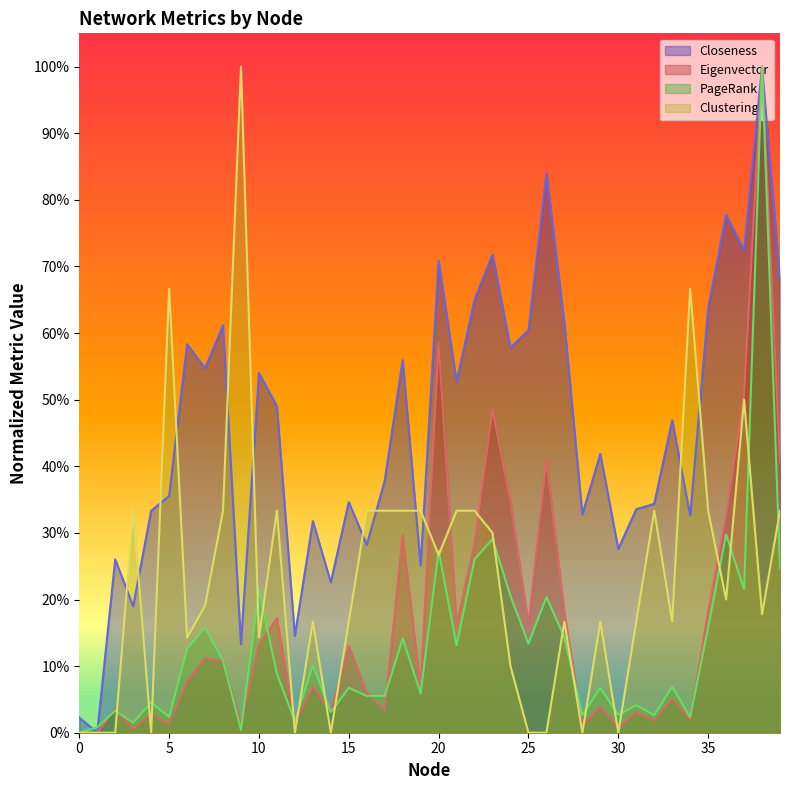

How many intersections are there between Closeness and Clustering?

12